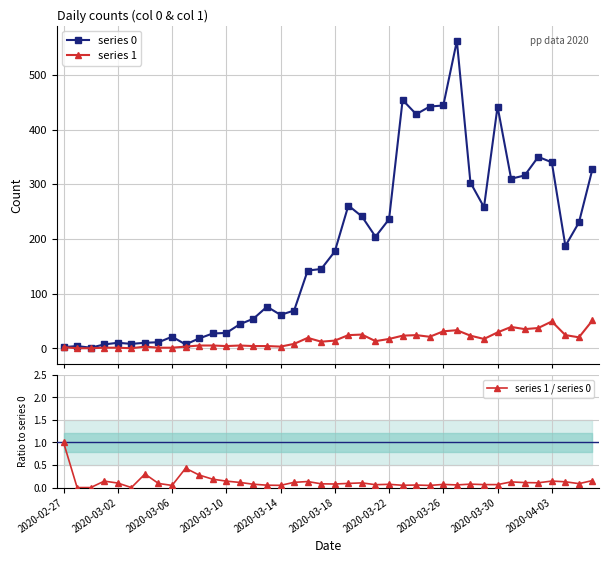

What is the highest value of the series 1 / series 0 series?

1.0